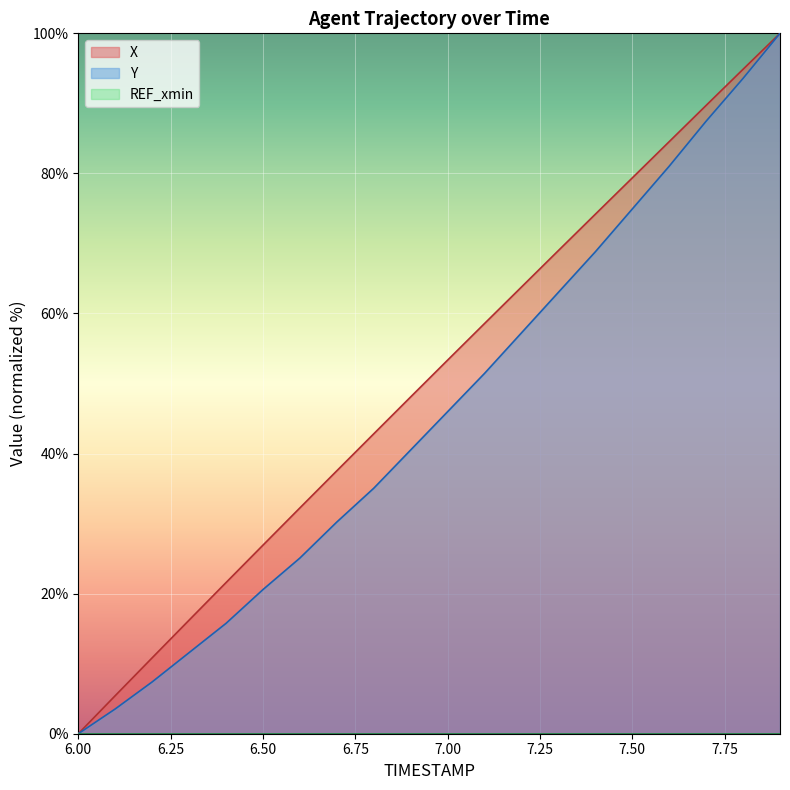

True or false: X and Y intersect in this chart.

False